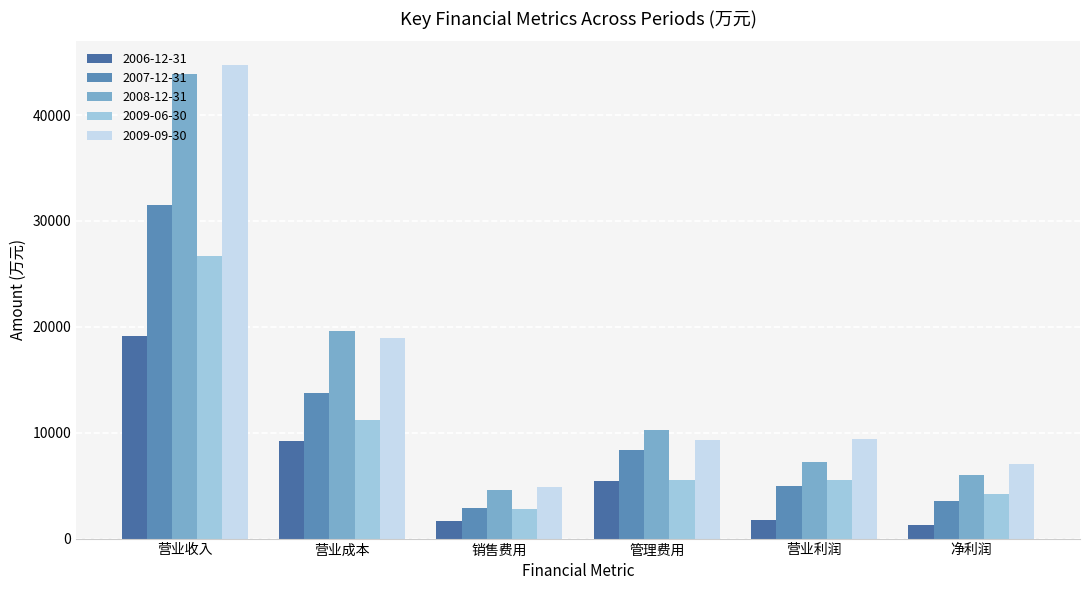

How many series are shown in this chart?

5